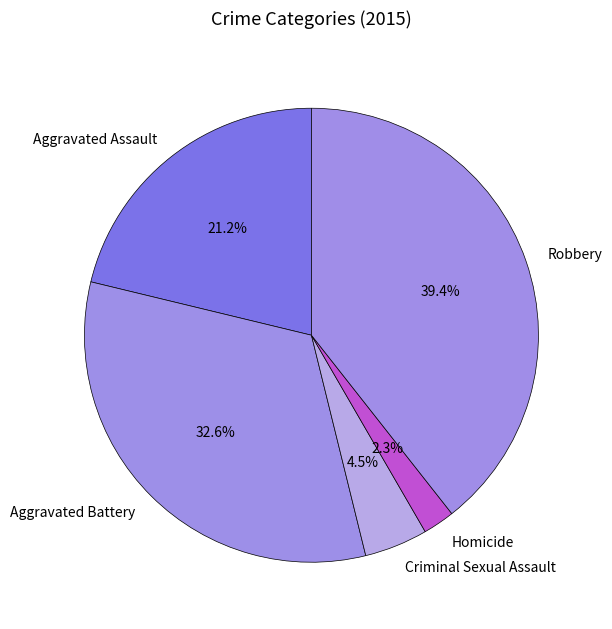

Which has a higher value, Aggravated Assault or Aggravated Battery?

Aggravated Battery